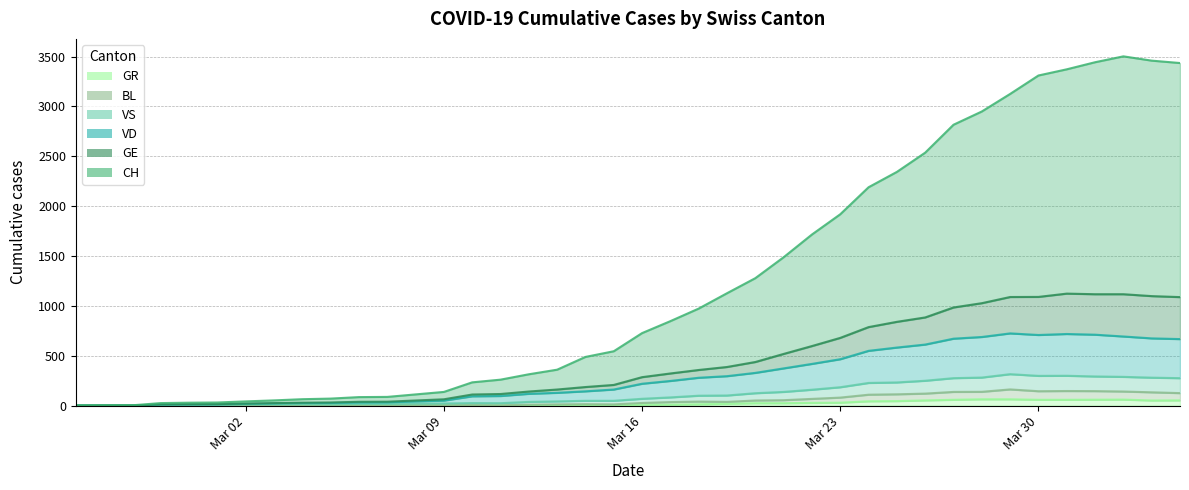

What is the maximum value for VS?

315